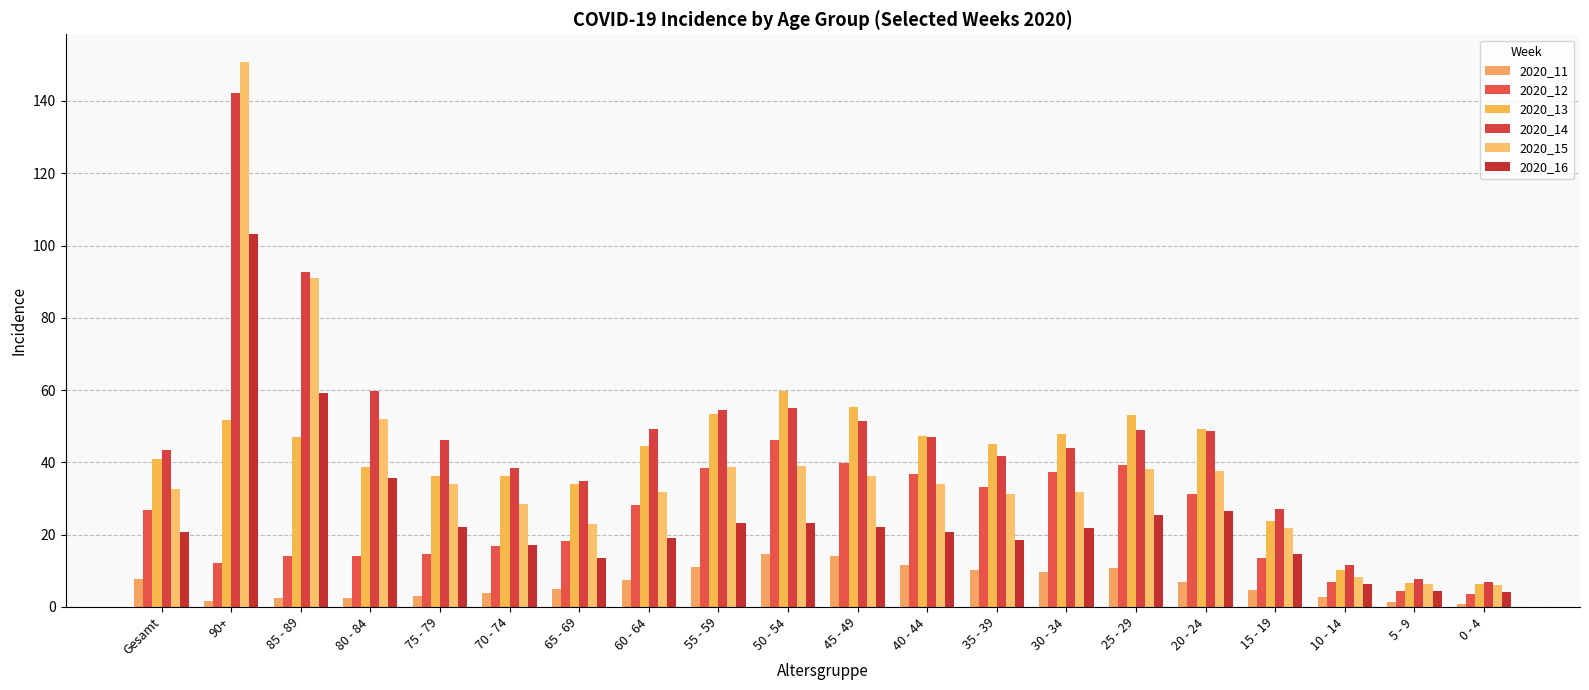

What is the difference between the maximum and minimum values in the 2020_14 series?

135.3